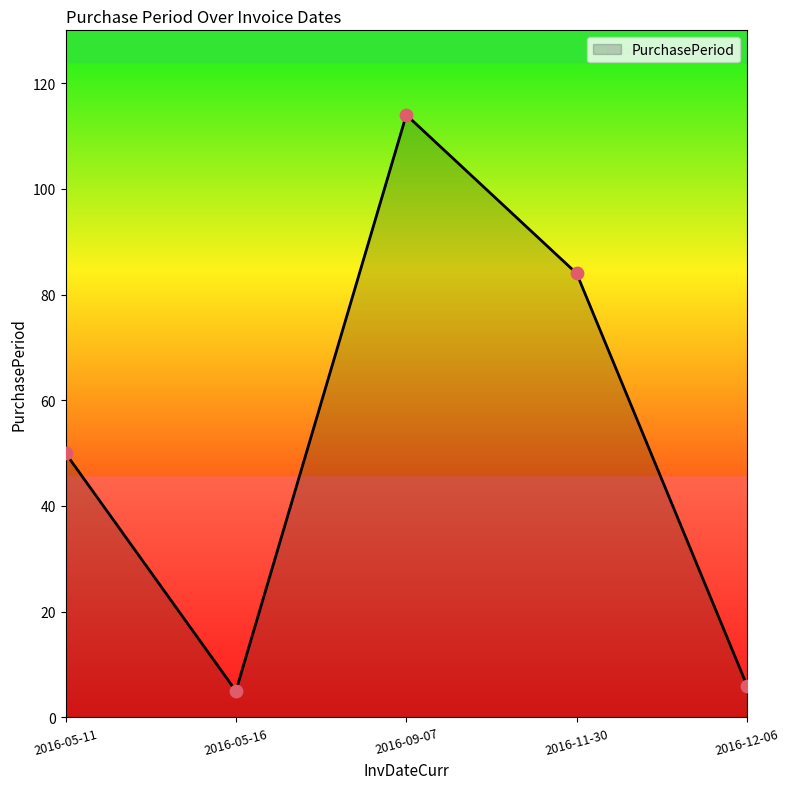

What is the change in value from 2016-05-11 to 2016-11-30?

+34